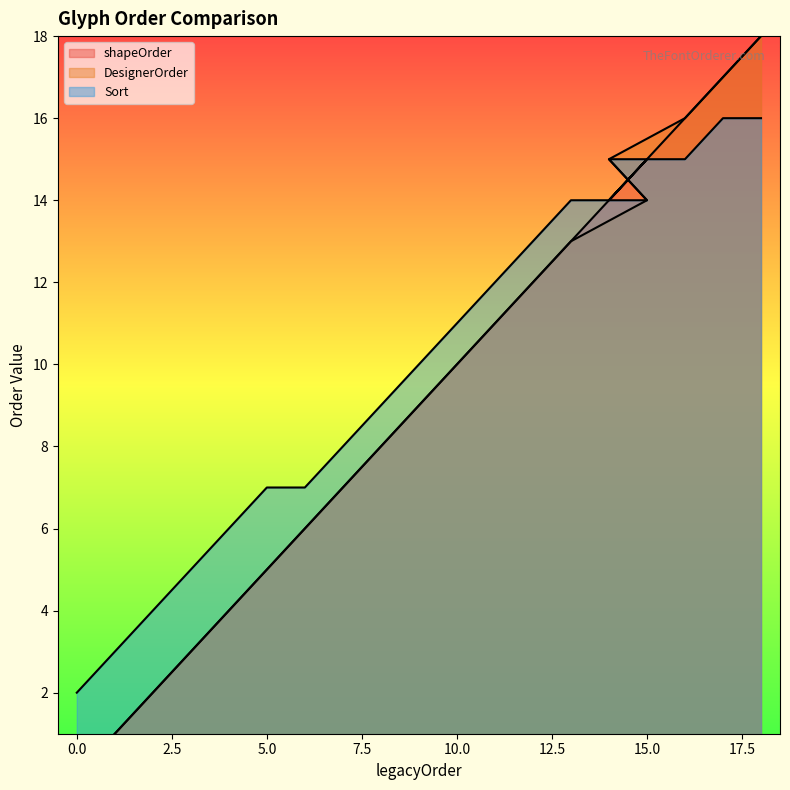

Which has a higher value, 0 or 4?

4